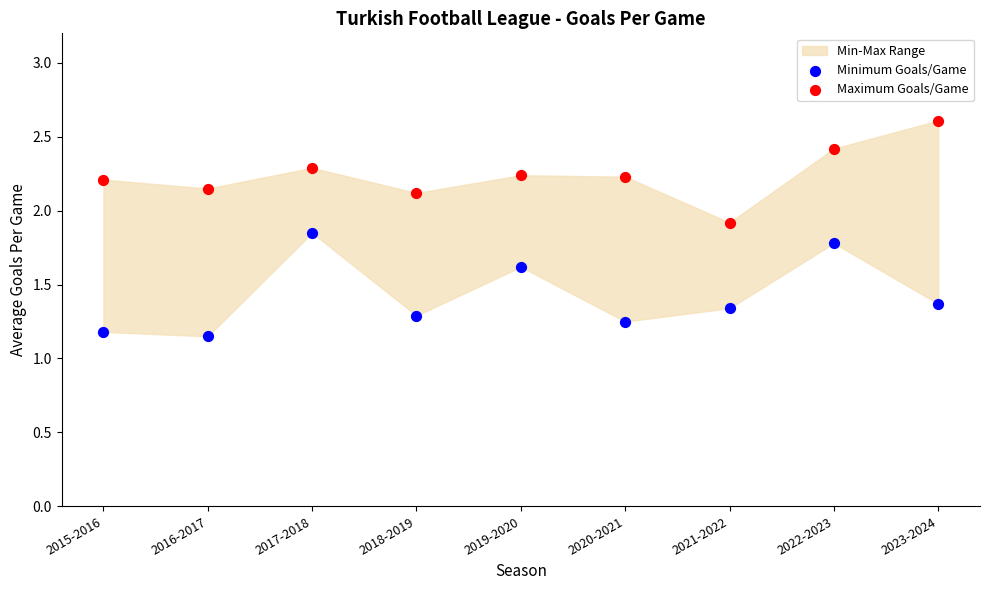

Across all data points, what is the range of Y values (max minus min)?

1.5